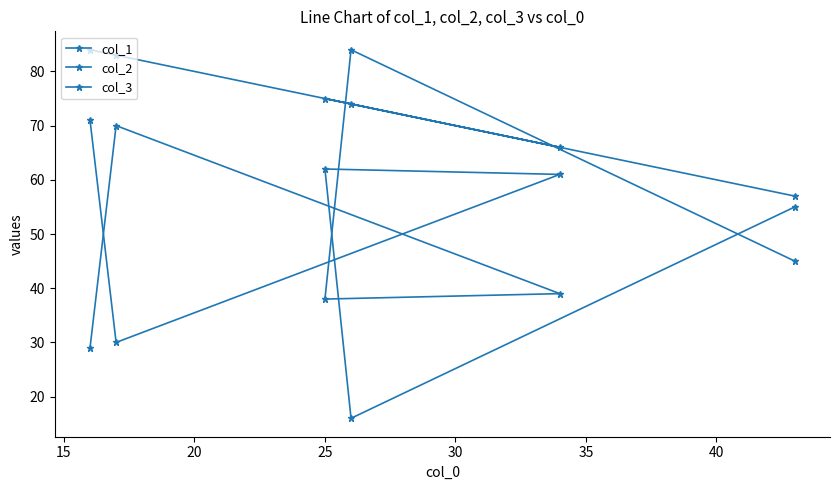

What is the maximum value for col_3?

71